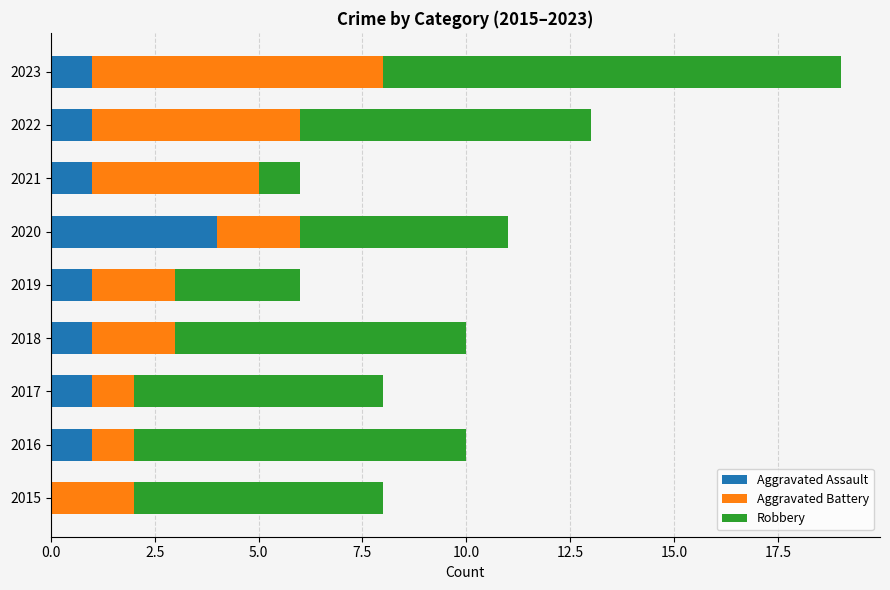

Is it true that Aggravated Assault equals 1 at 2016?

True